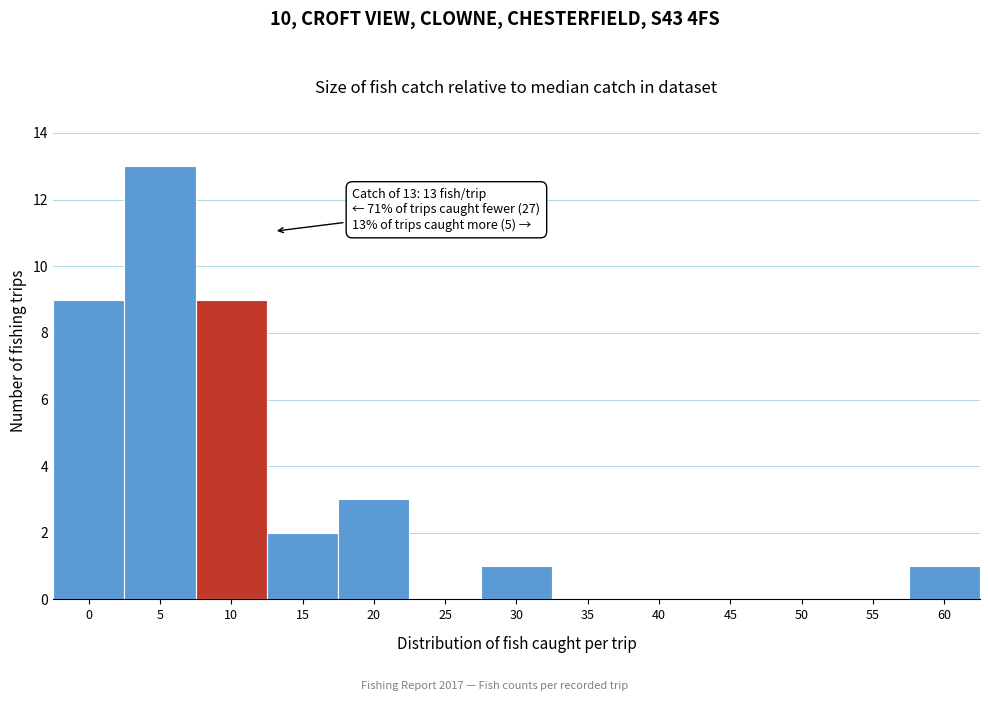

Reading left to right, what are all the values shown in this chart?

0=9	5=13	10=9	15=2	20=3	25=0	30=1	35=0	40=0	45=0	50=0	55=0	60=1